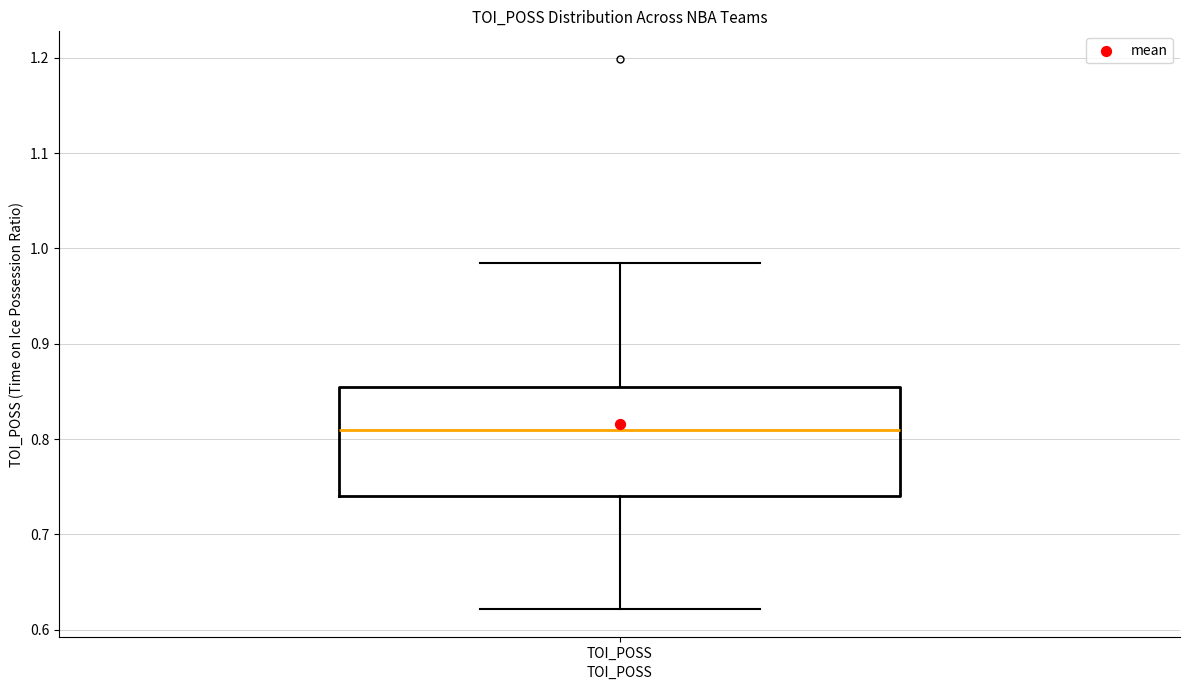

Where does the median line of the box for TOI_POSS sit on the y-axis? The values are not printed on the chart, so give them approximately, as read against the axis.

0.81